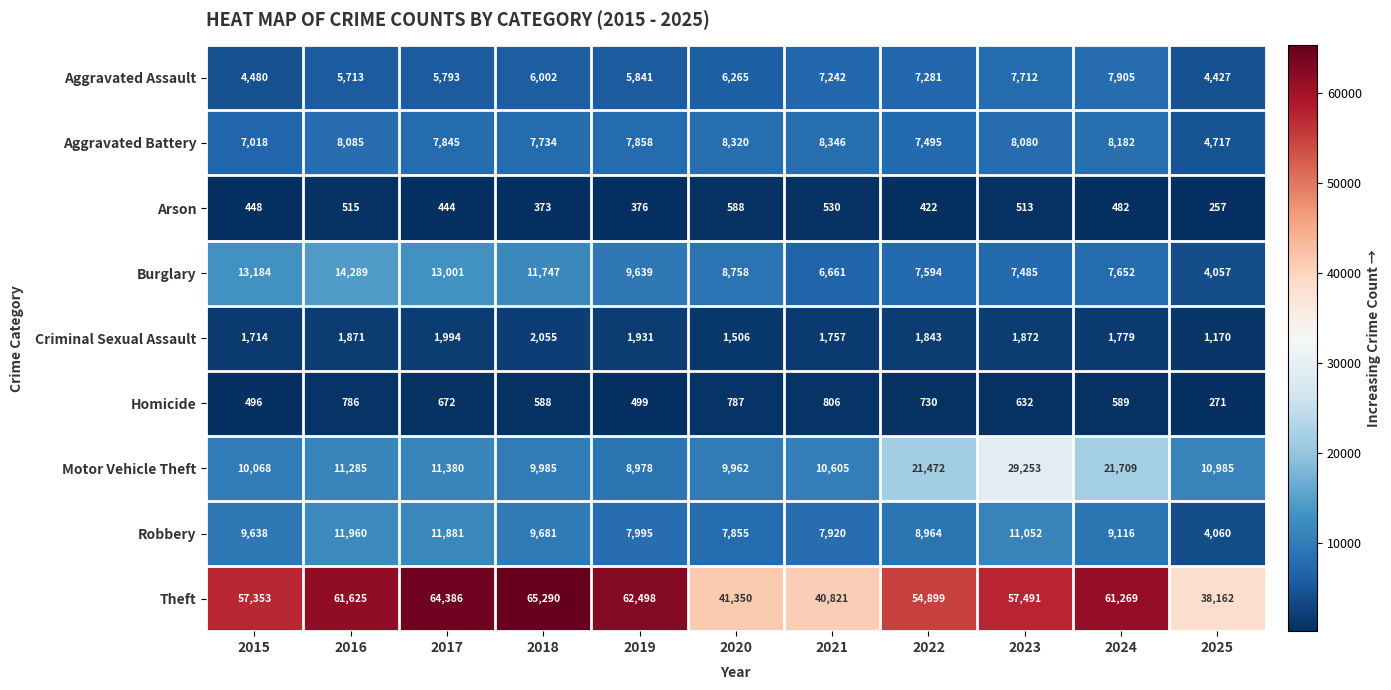

What is the difference between the maximum and second lowest values in the Motor Vehicle Theft series?

19291